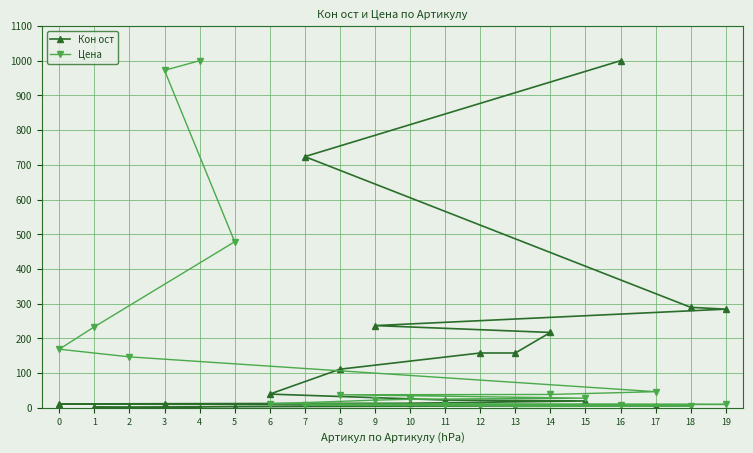

True or false: Кон ост has a value of 236.8 at 9.

True